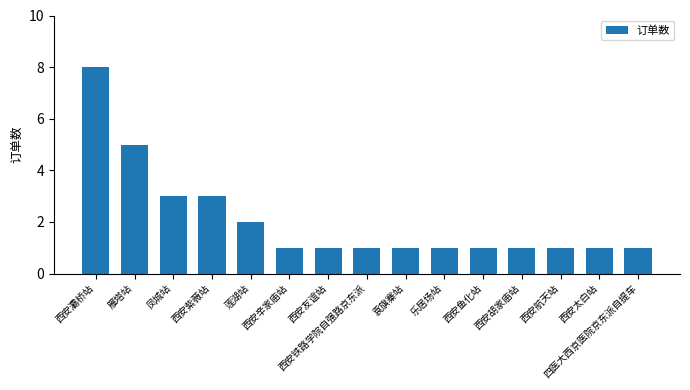

What is the smallest value displayed?

1